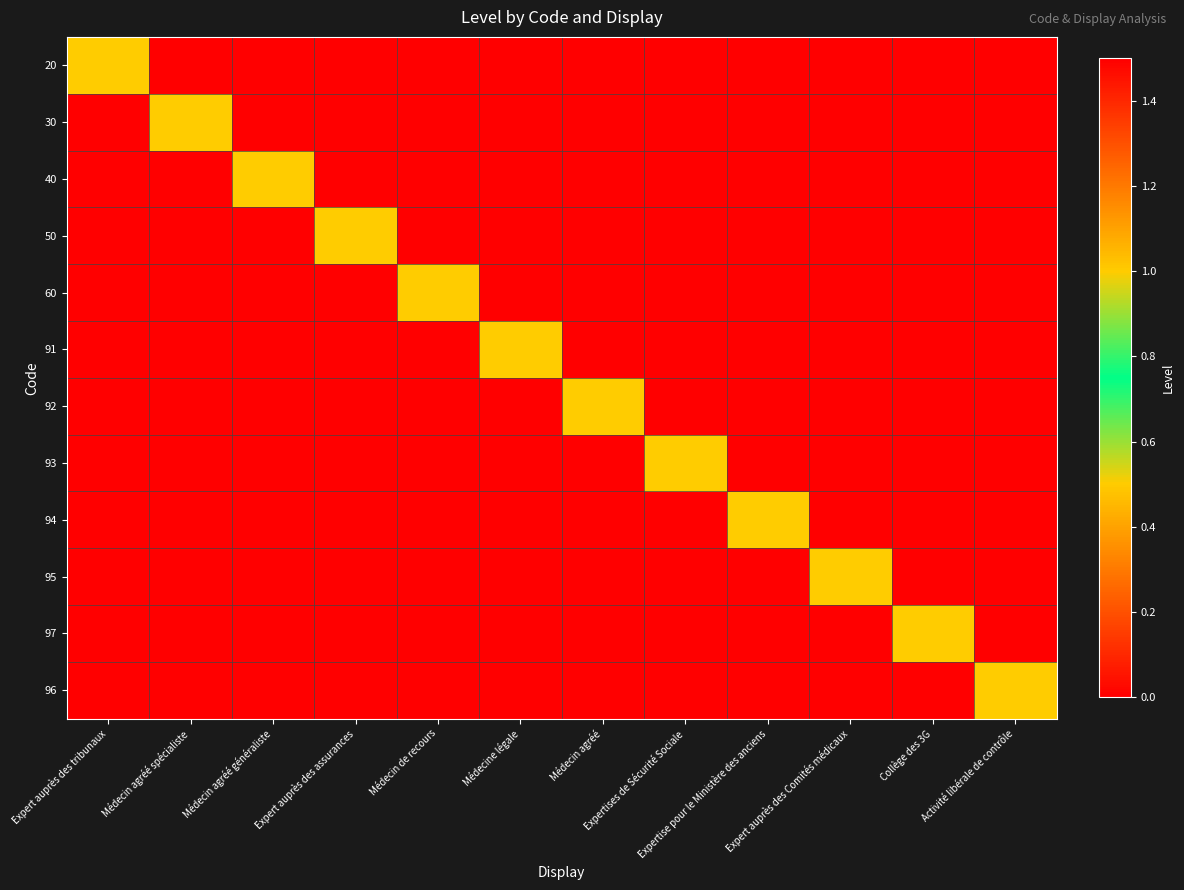

Rank the series at Activité libérale de contrôle from highest to lowest value.

96, 20, 30, 40, 50, 60, 91, 92, 93, 94, 95, 97